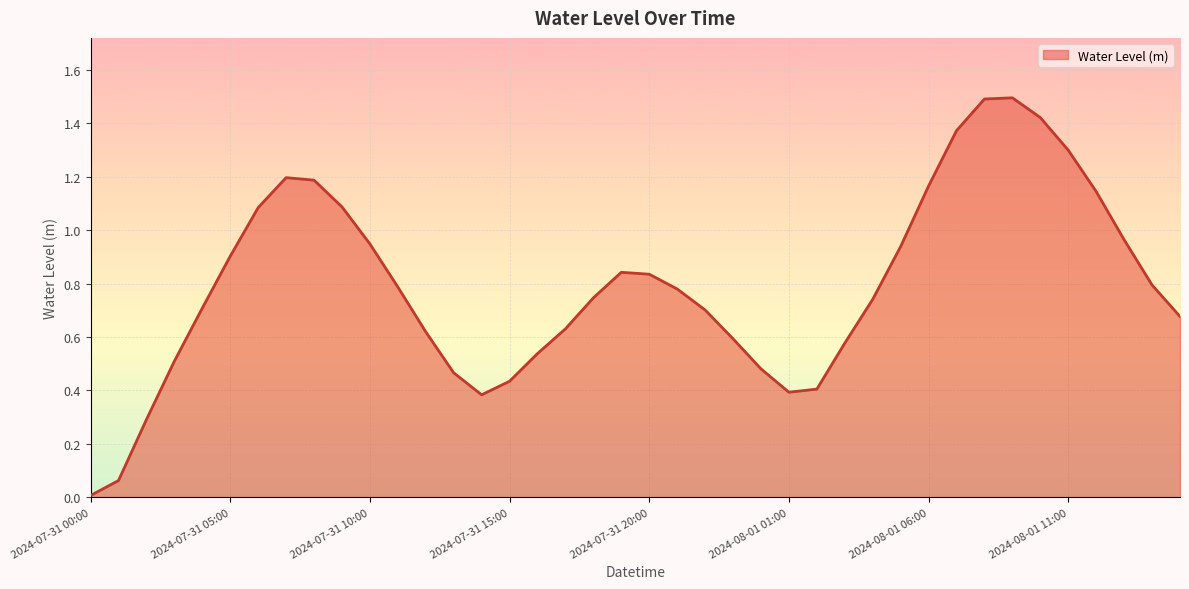

What is the maximum value shown in the chart?

1.5